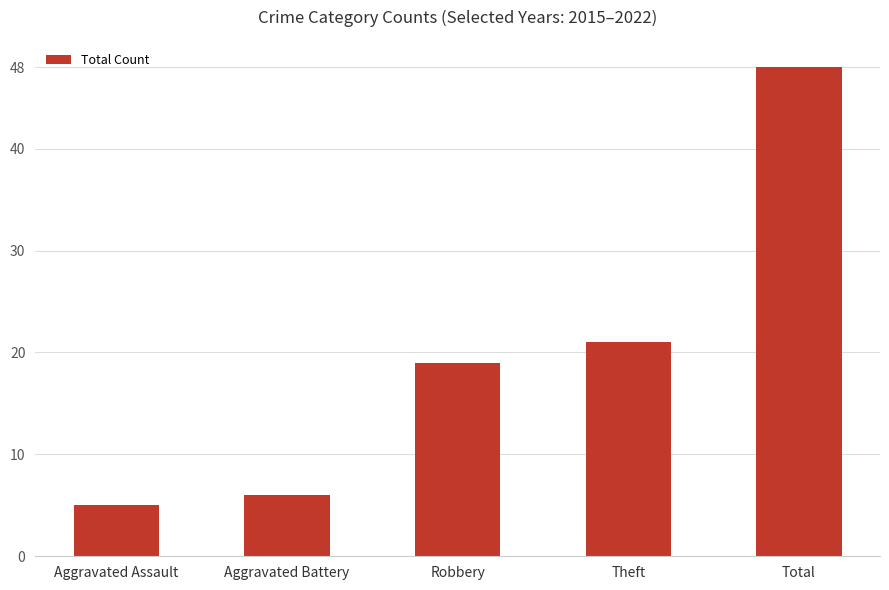

What is the sum of all values?

99